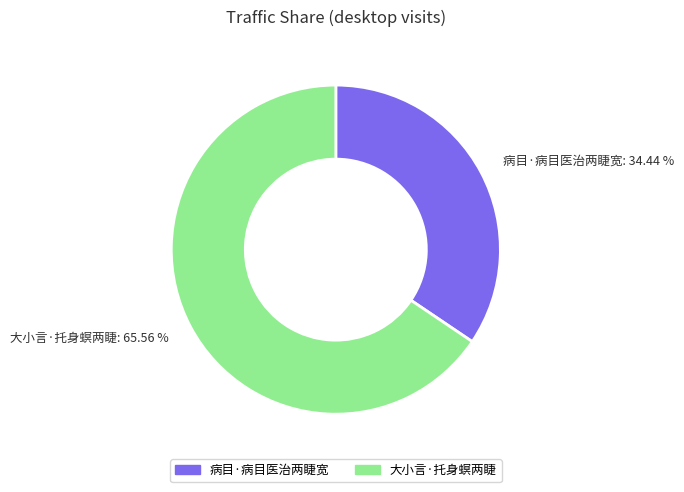

Does 大小言·托身螟两睫 represent more than half of the total?

Yes